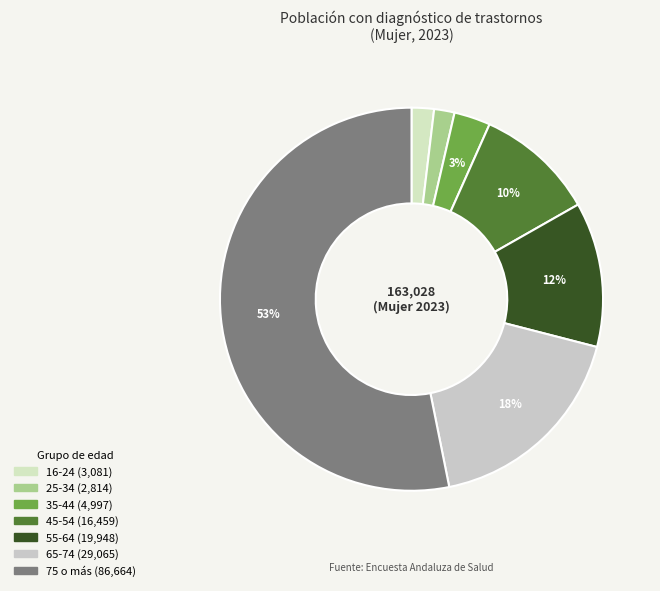

What is the largest slice in the pie chart?

75 o más